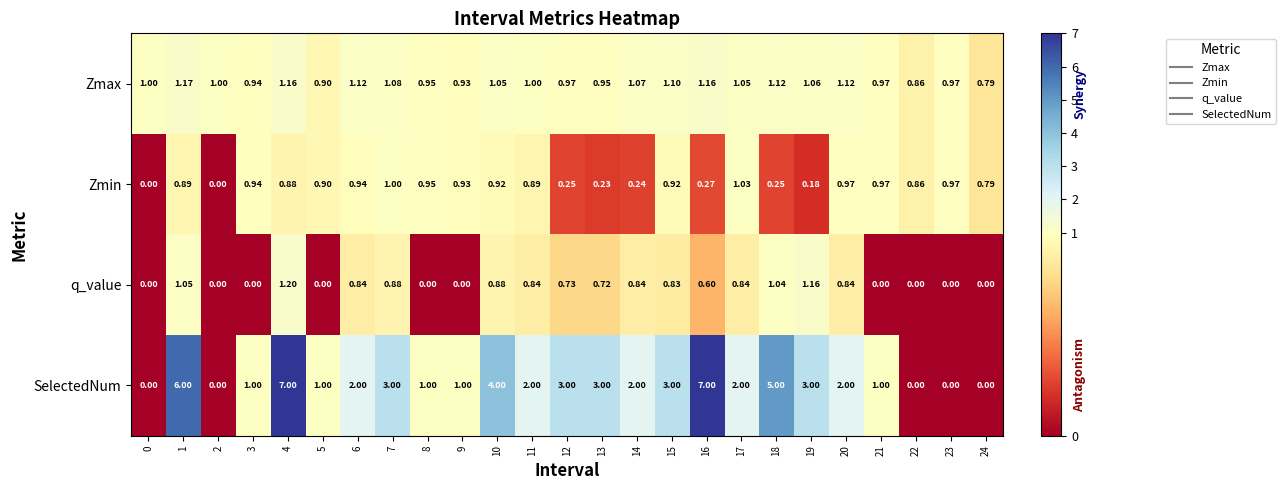

Rank the series by their maximum value, from lowest to highest.

Zmin, Zmax, q_value, SelectedNum